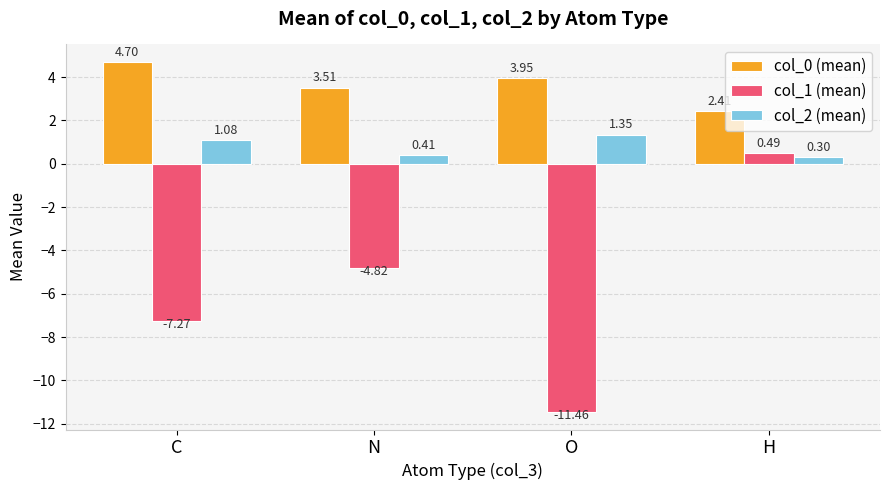

Which category has the lowest value in the col_0 (mean) series?

H